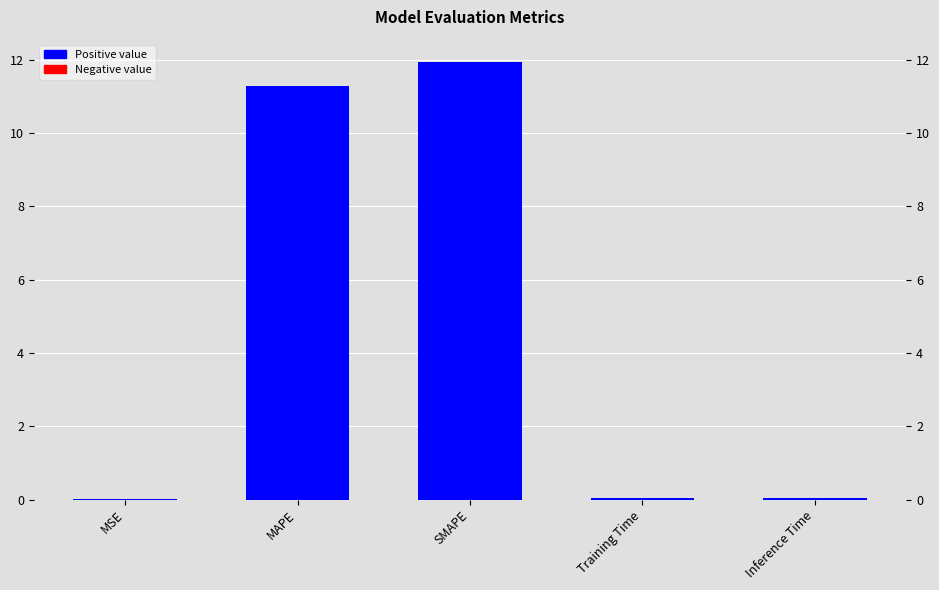

Reading left to right, extract all data points from this chart.

MSE=0.0	MAPE=11.3	SMAPE=12.0	Training Time=0.0	Inference Time=0.0